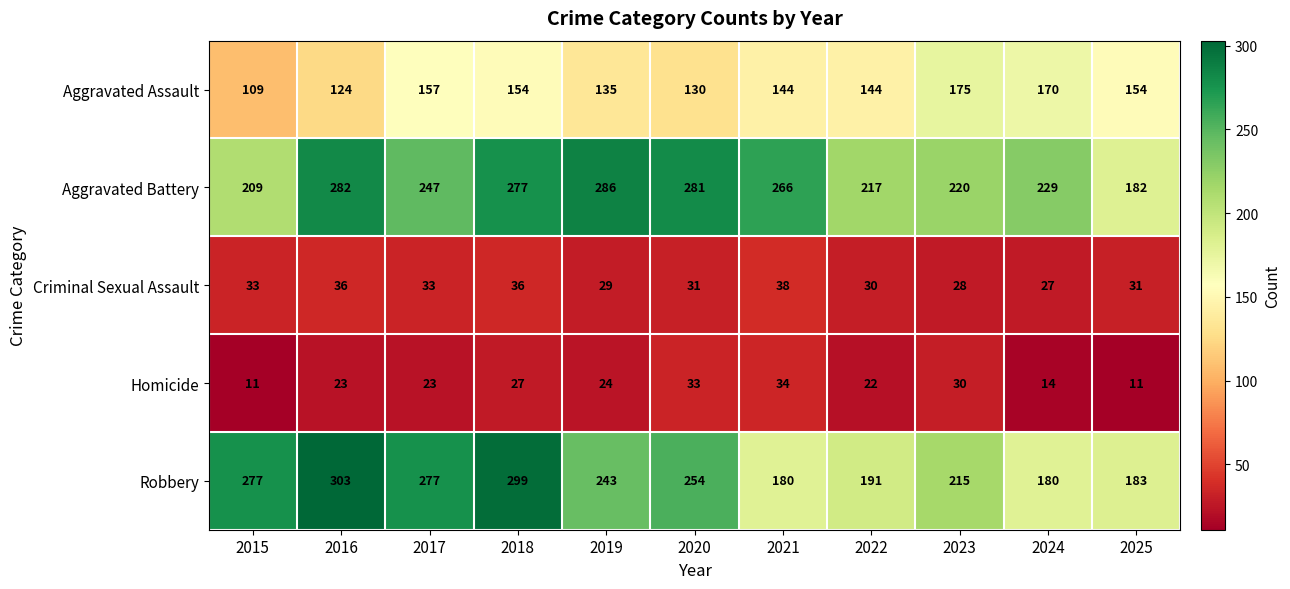

True or false: Aggravated Battery has a value of 173 at 2020.

False